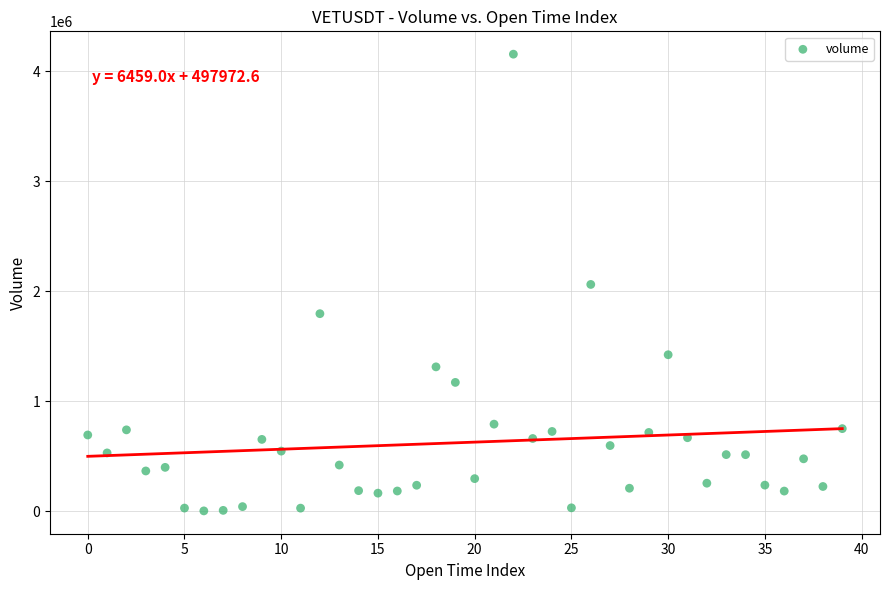

What is the range of Y values (max minus min)?

4153040